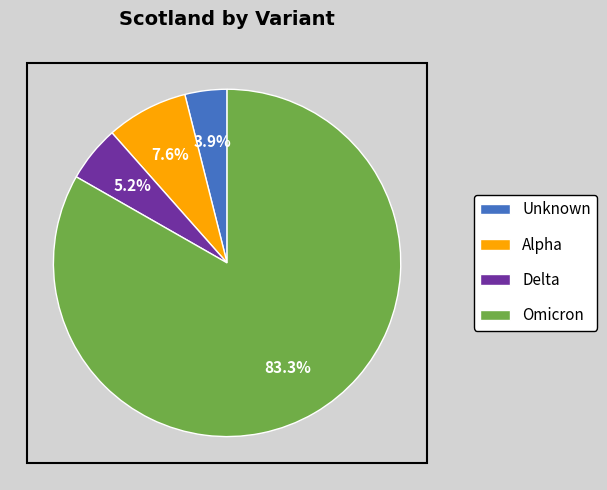

Does any single category account for the majority?

Yes